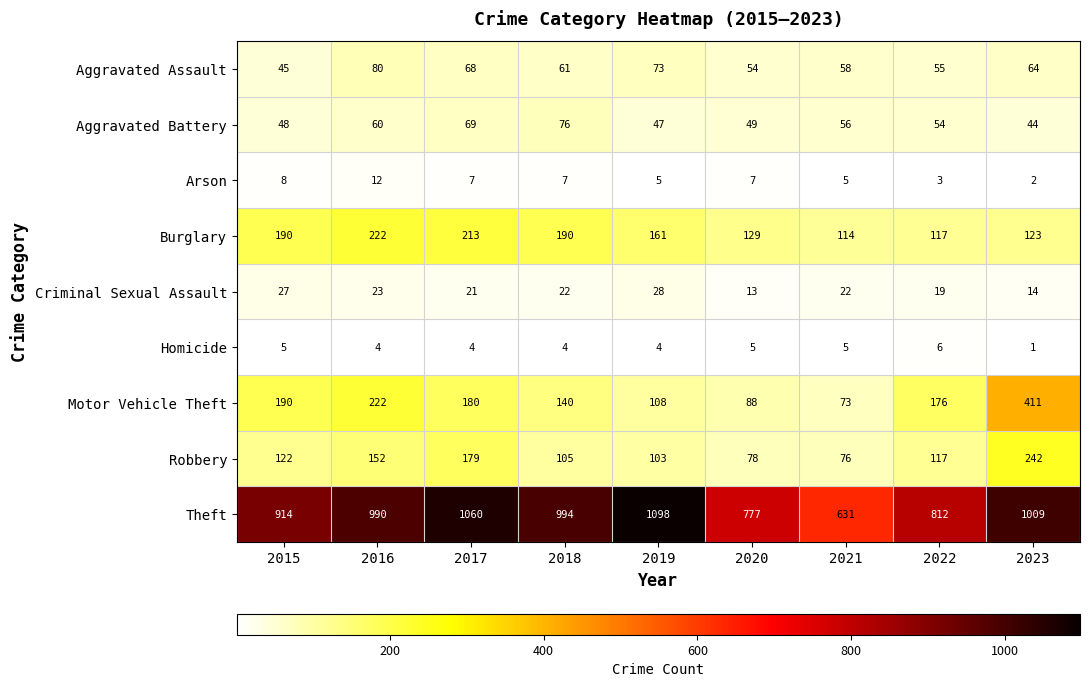

Is it true that Criminal Sexual Assault equals 14 at 2018?

False